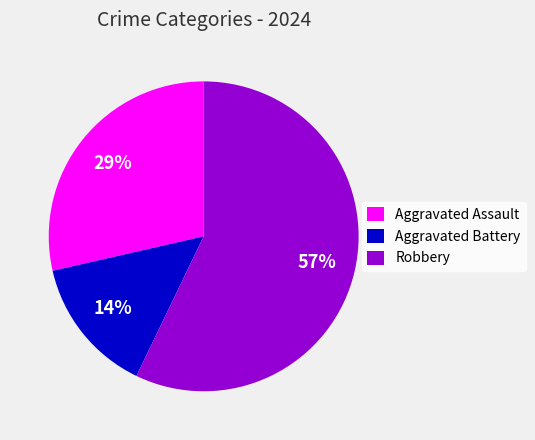

Rank the categories by value from highest to lowest.

Robbery, Aggravated Assault, Aggravated Battery